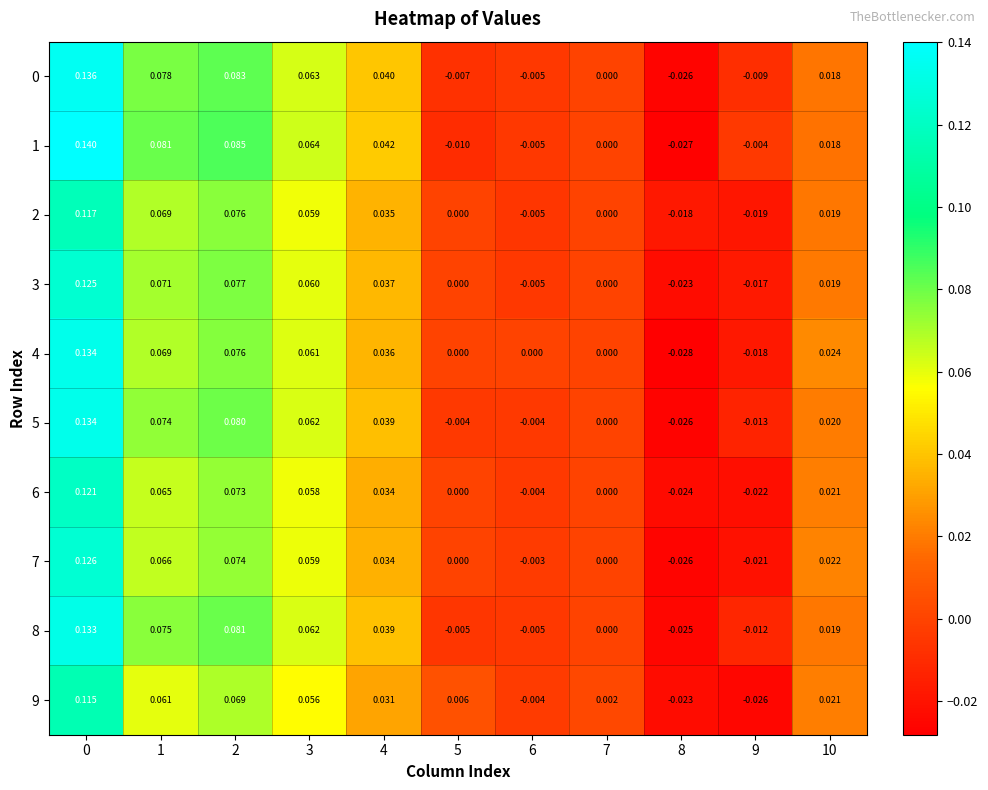

Is the value of 8 at 2 greater than the value of 6 at 10?

Yes